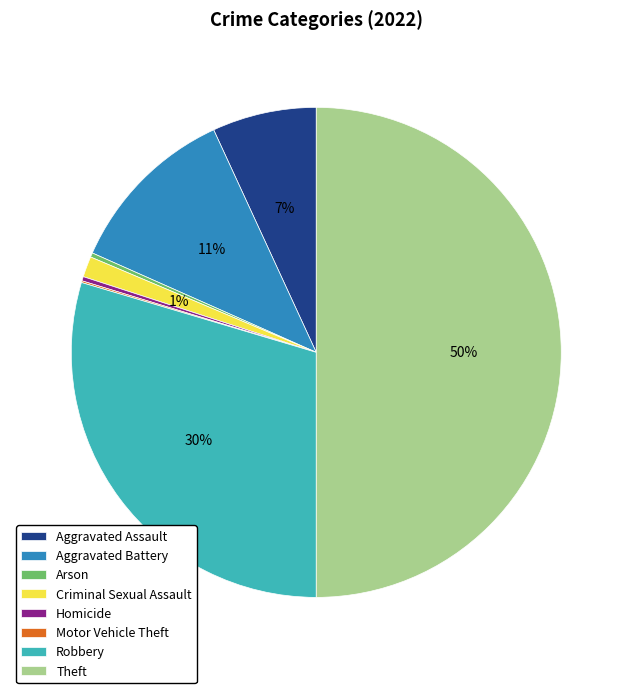

Does Arson represent more than half of the total?

No